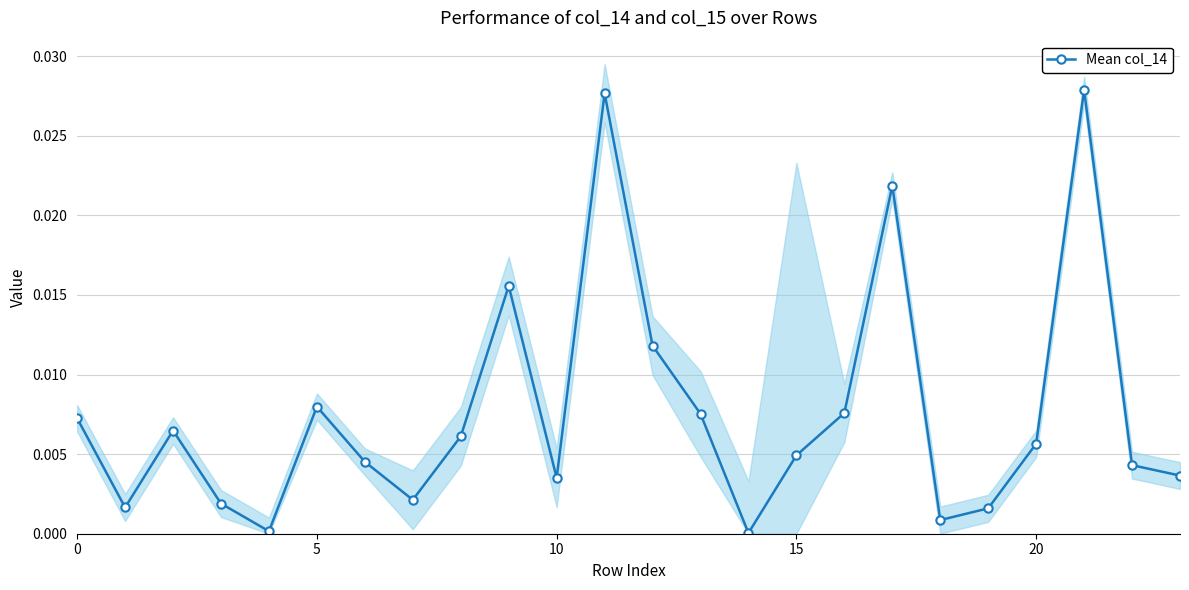

What is the label of the 17th point from the left?

16